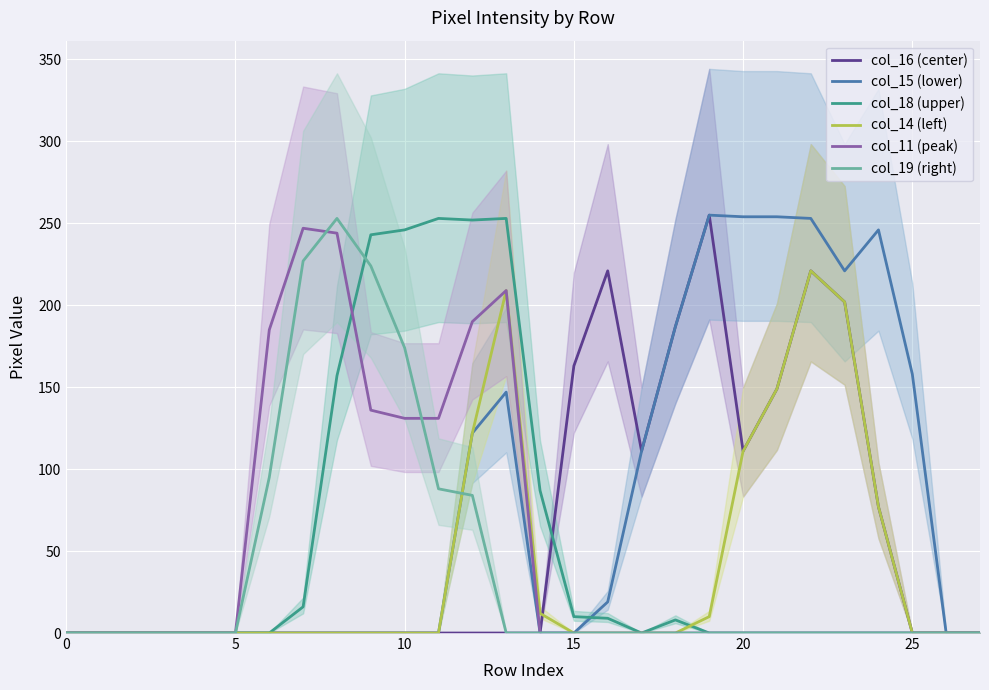

Rank the series at 27 from highest to lowest value.

col_16 (center), col_15 (lower), col_18 (upper), col_14 (left), col_11 (peak), col_19 (right)